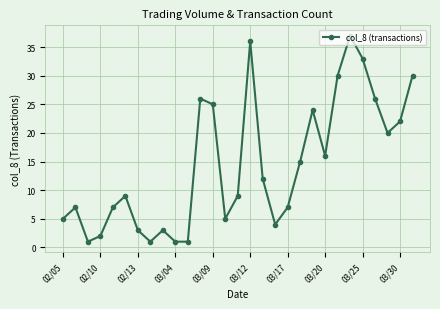

True or false: there are more than 2 points higher than both neighbors.

True